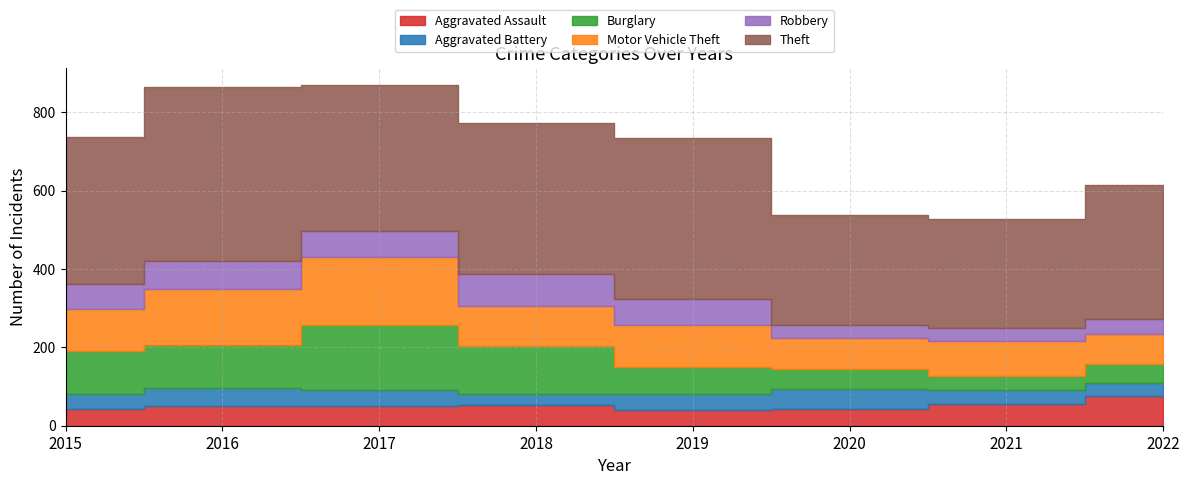

What value does the Aggravated Battery series have at 2017?

42